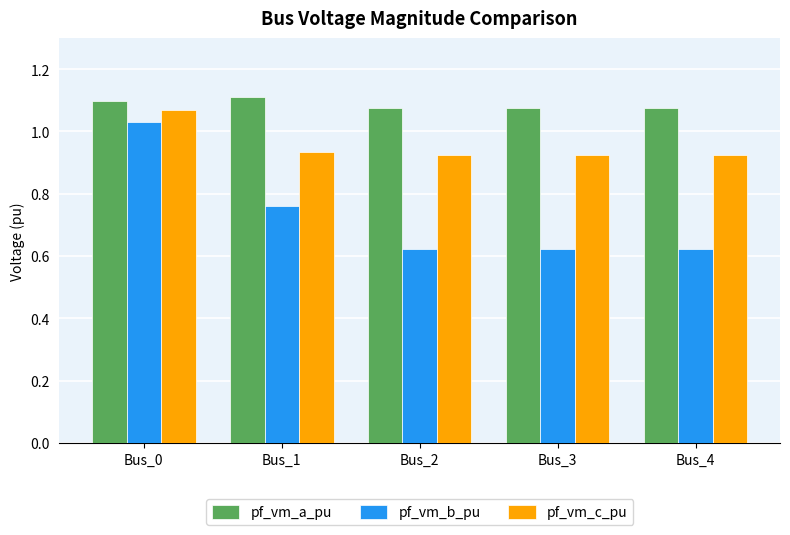

Count the number of categories in the chart.

5